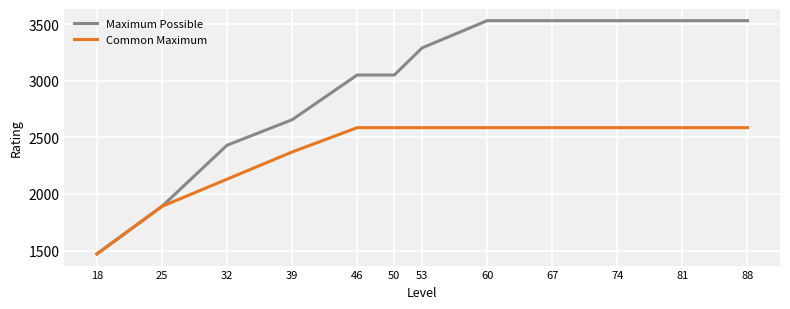

Rank the series at 32 from highest to lowest value.

Maximum Possible, Common Maximum